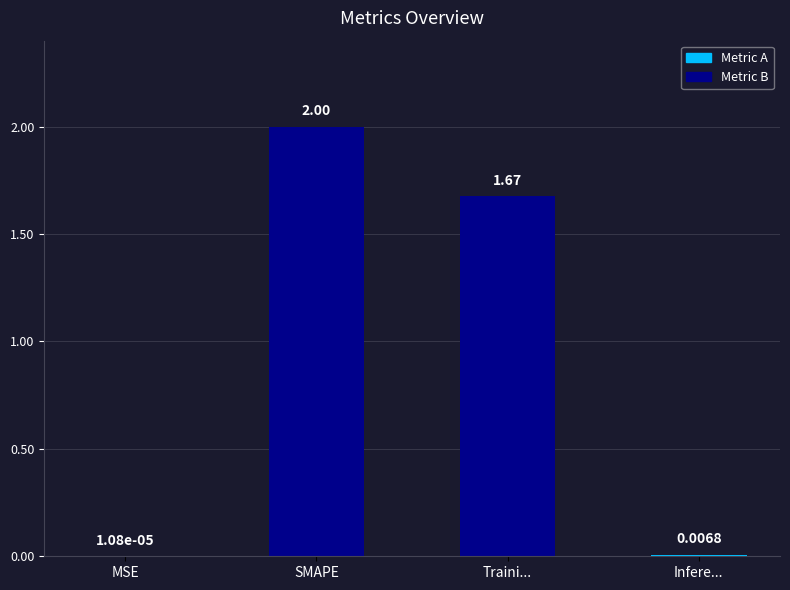

What is the sum of all values?

3.7